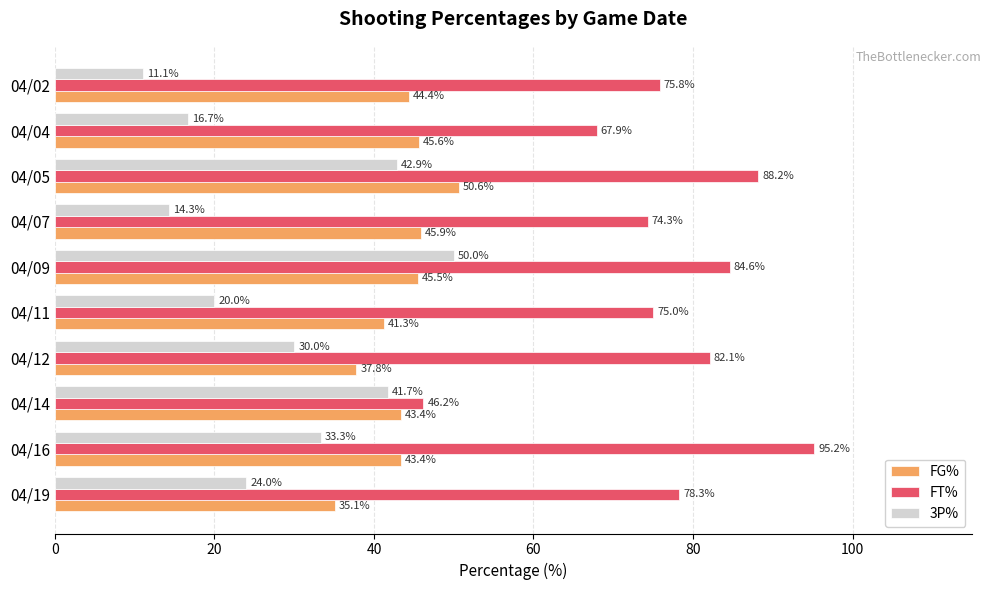

What is the average value of the 3P% series?

28.4